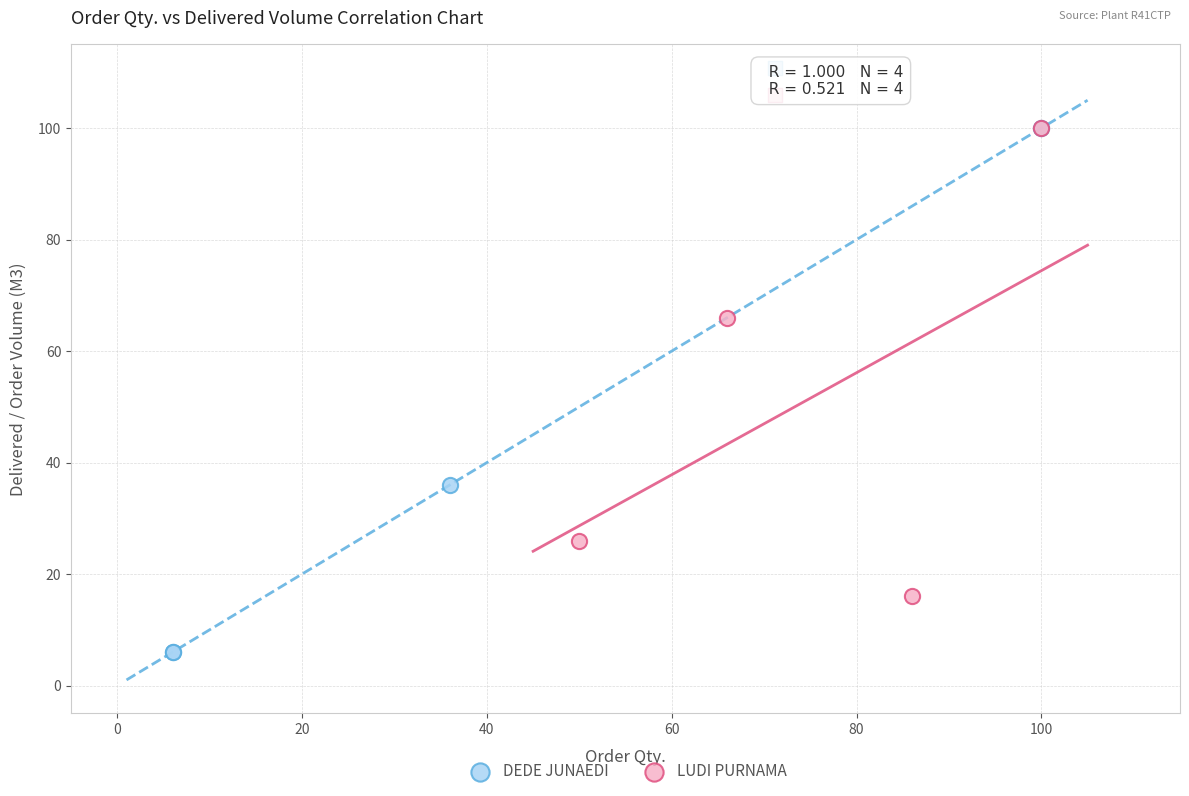

What are all the series names shown in the legend?

DEDE JUNAEDI, LUDI PURNAMA